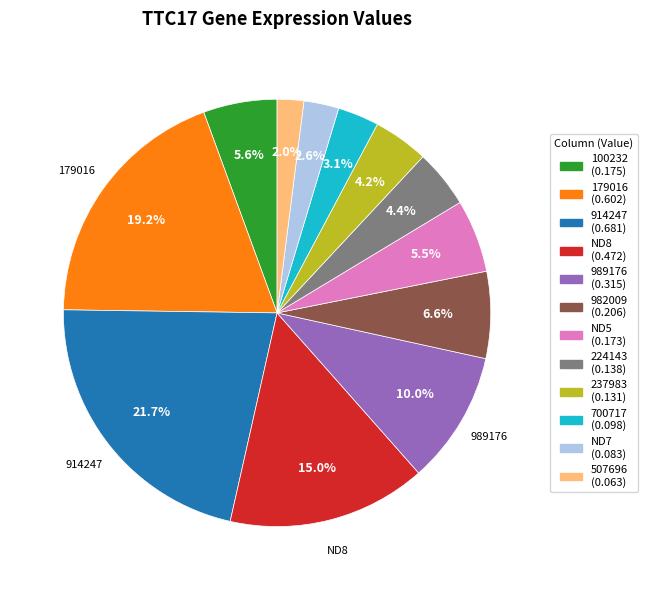

Is there a majority slice in this chart?

No